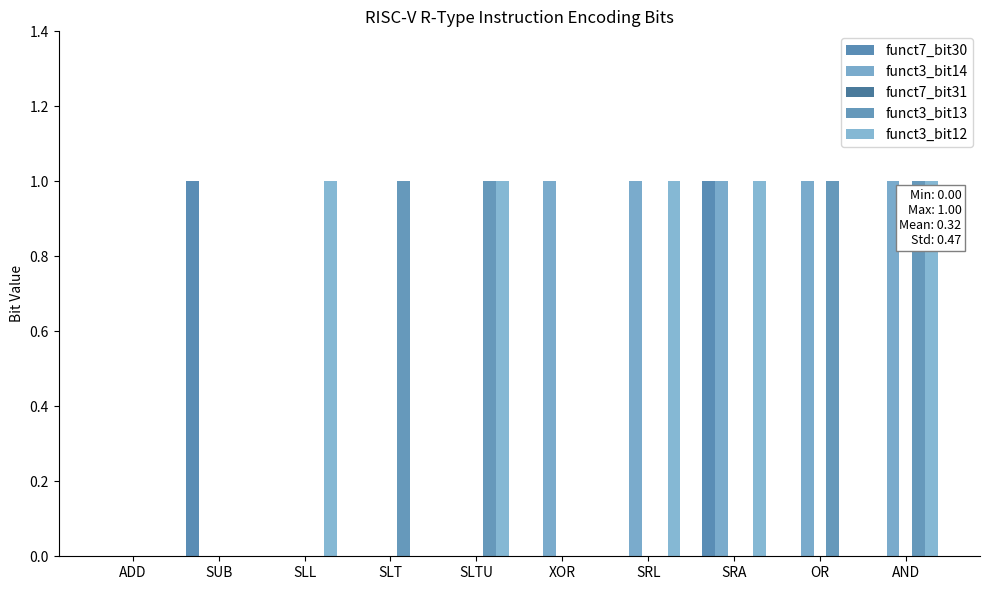

Rank the series by their maximum value, from highest to lowest.

funct7_bit30, funct3_bit14, funct3_bit13, funct3_bit12, funct7_bit31